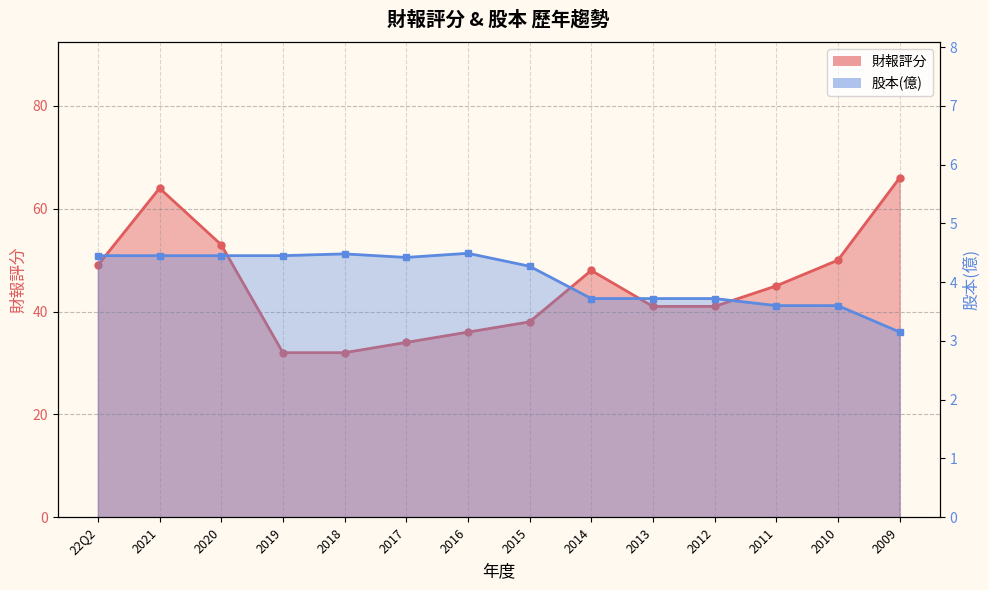

What is the maximum value shown in the chart?

66.0